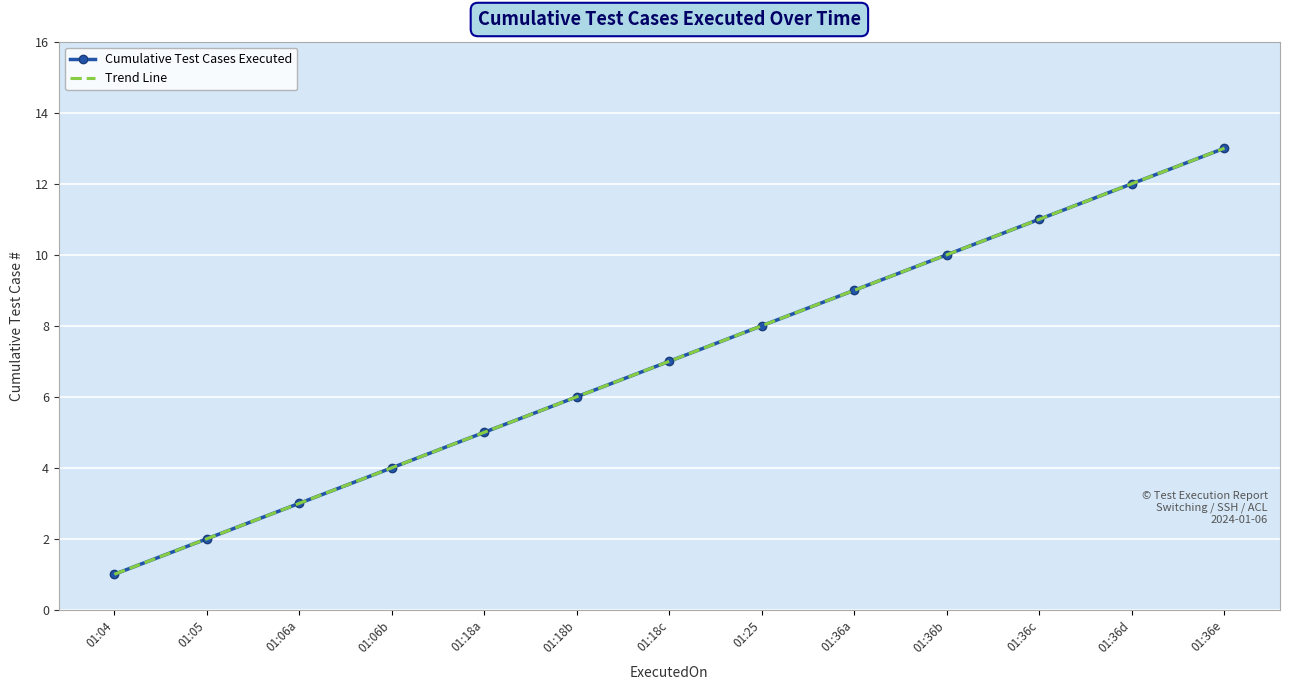

Reading left to right, list all the values displayed in this chart.

Cumulative Test Cases Executed: 01:04=1.0	01:05=2.0	01:06a=3.0	01:06b=4.0	01:18a=5.0	01:18b=6.0	01:18c=7.0	01:25=8.0	01:36a=9.0	01:36b=10.0	01:36c=11.0	01:36d=12.0	01:36e=13.0
Trend Line: 01:04=1.0	01:05=2.0	01:06a=3.0	01:06b=4.0	01:18a=5.0	01:18b=6.0	01:18c=7.0	01:25=8.0	01:36a=9.0	01:36b=10.0	01:36c=11.0	01:36d=12.0	01:36e=13.0